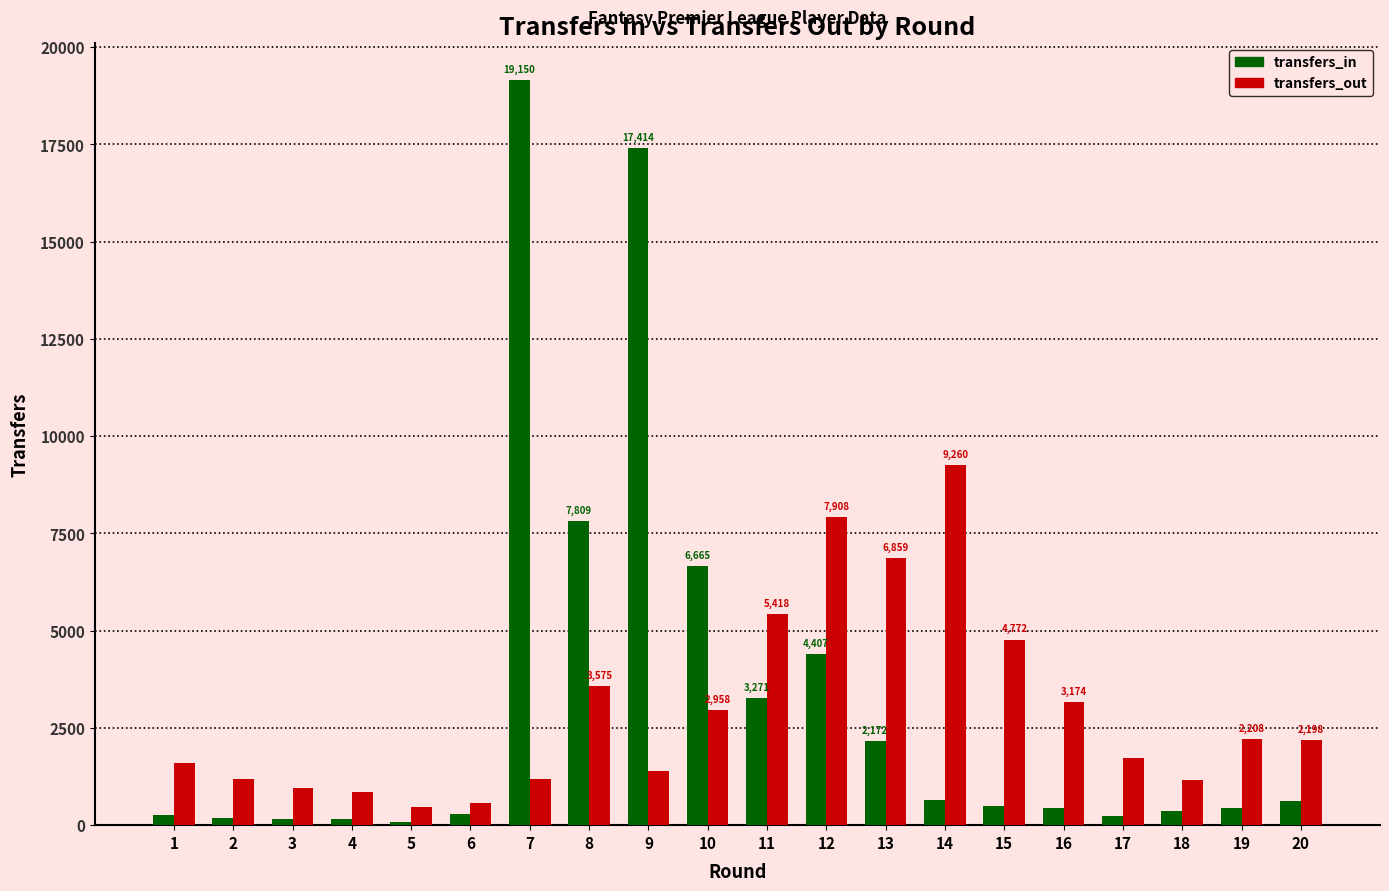

What is the sum of all transfers_in values?

65310